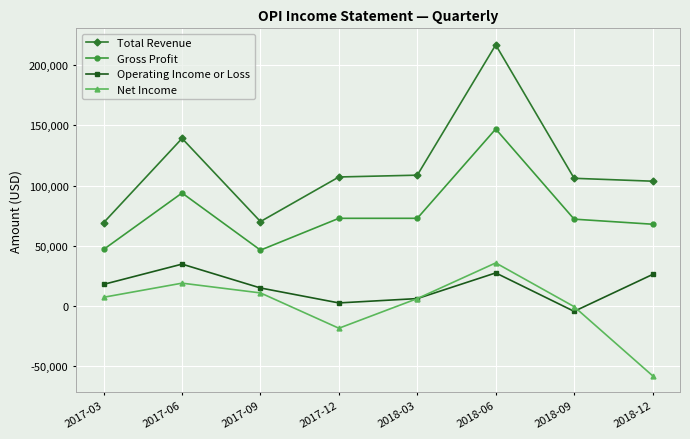

Which series ends up on top after the final intersection of Operating Income or Loss and Net Income?

Operating Income or Loss